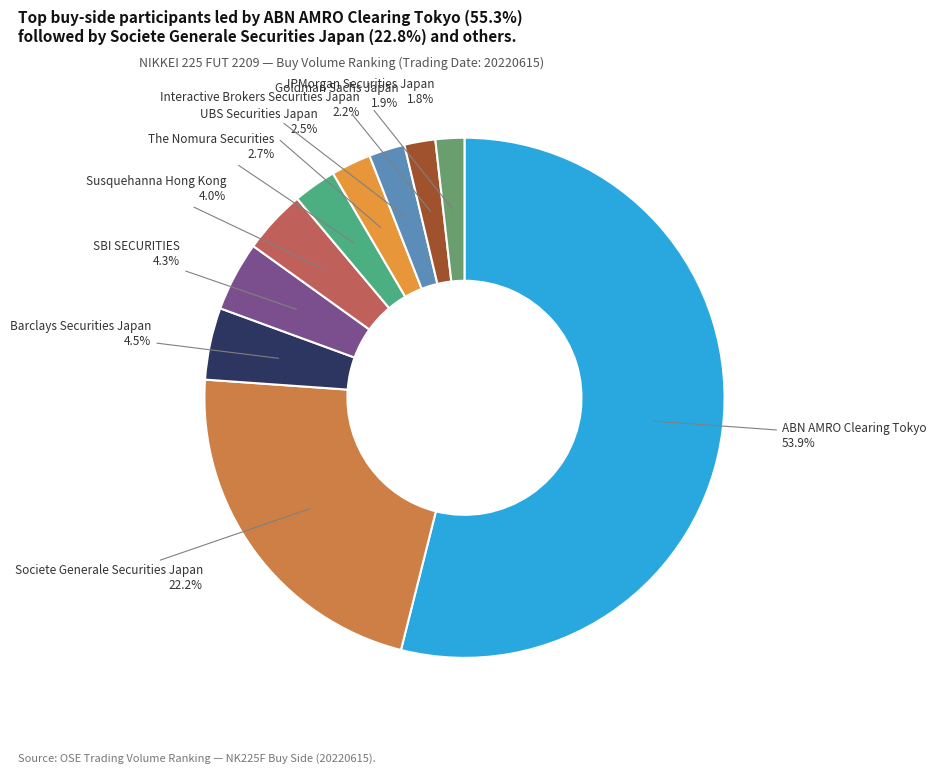

How much of the chart is everything except ABN AMRO Clearing Tokyo?

46.1%